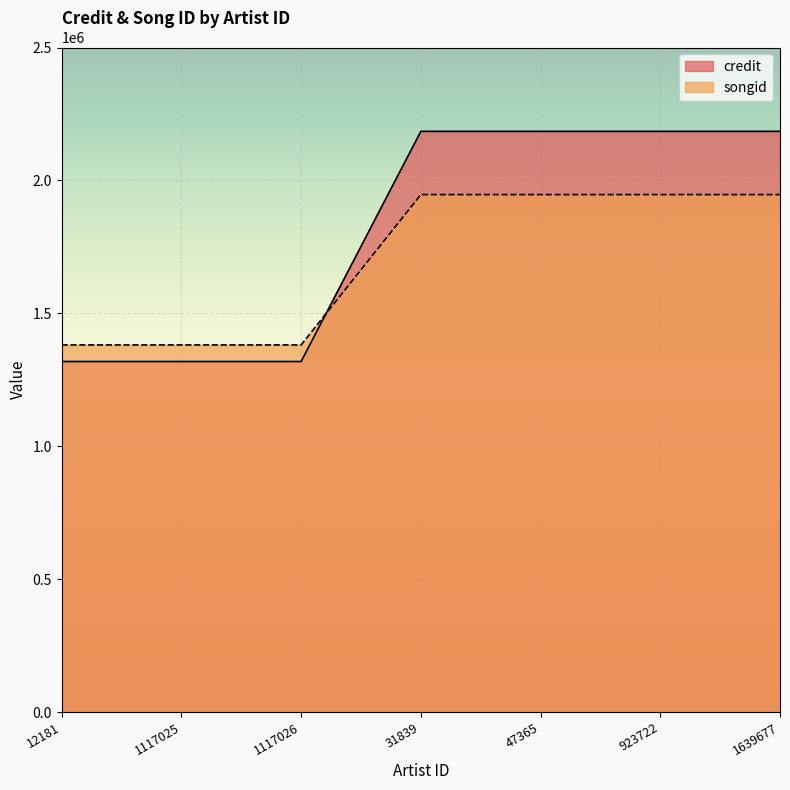

Reading left to right, what are all the values shown in this chart?

credit: 1318656	1318656	1318656	2184635	2184635	2184635	2184635
songid: 1381054	1381054	1381054	1946638	1946638	1946638	1946638